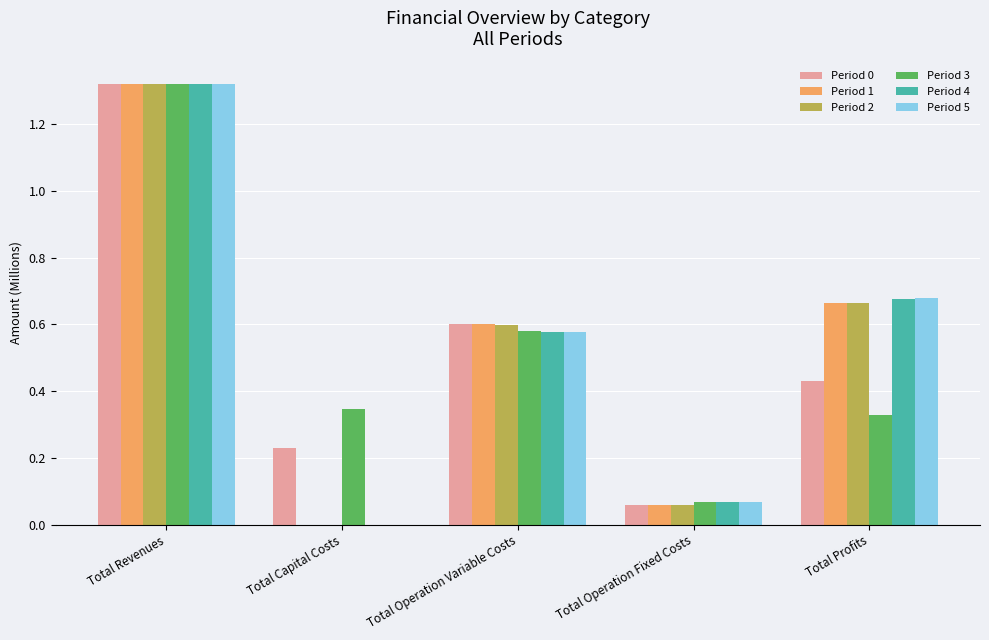

How many values in the Period 2 series exceed 0?

4